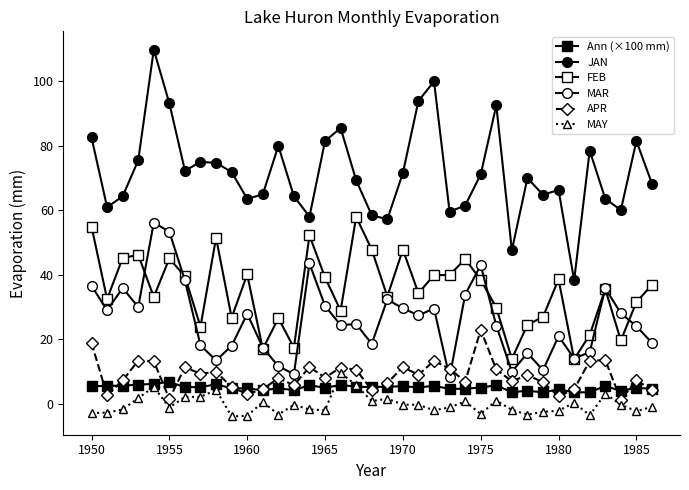

Where does the APR series first go above 8?

1950